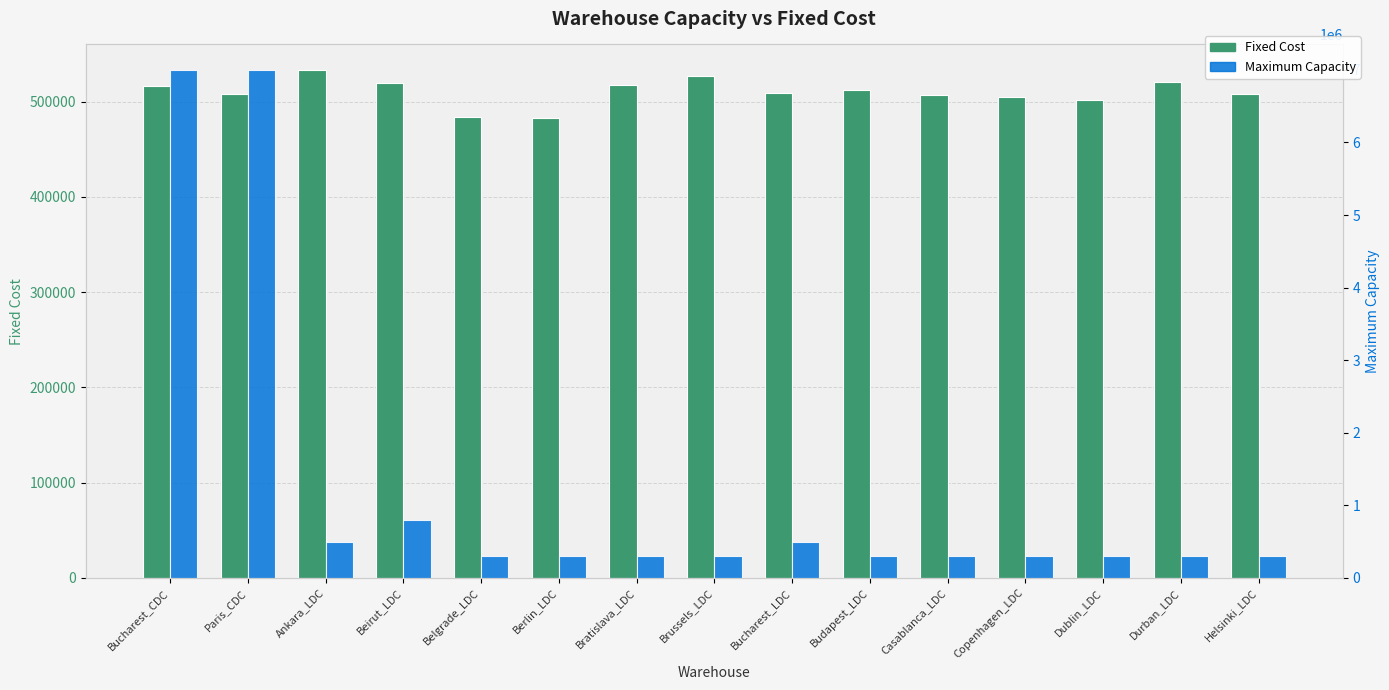

True or false: Fixed Cost has a value of 125183 at Berlin_LDC.

False